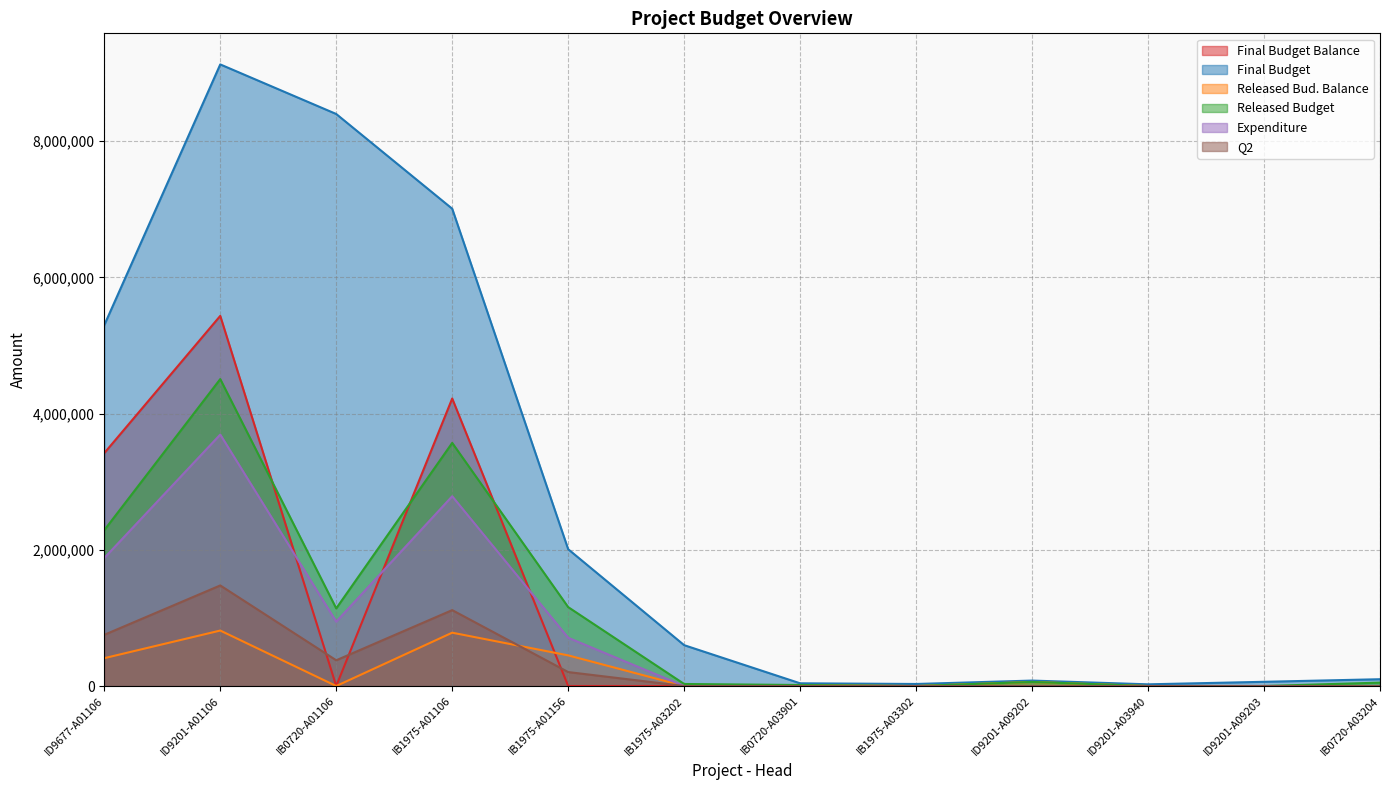

Reading left to right, what are all the values shown in this chart?

Final Budget Balance: ID9677-A01106=3420280	ID9201-A01106=5435500	IB0720-A01106=0	IB1975-A01106=4222125	IB1975-A01156=0	IB1975-A03202=0	IB0720-A03901=0	IB1975-A03302=0	ID9201-A09202=0	ID9201-A03940=0	ID9201-A09203=0	IB0720-A03204=0
Final Budget: ID9677-A01106=5300000	ID9201-A01106=9128000	IB0720-A01106=8400000	IB1975-A01106=7009000	IB1975-A01156=2009000	IB1975-A03202=600000	IB0720-A03901=40000	IB1975-A03302=30000	ID9201-A09202=80000	ID9201-A03940=25000	ID9201-A09203=62000	IB0720-A03204=100000
Released Bud. Balance: ID9677-A01106=409112	ID9201-A01106=814688	IB0720-A01106=0	IB1975-A01106=783250	IB1975-A01156=450000	IB1975-A03202=0	IB0720-A03901=15000	IB1975-A03302=0	ID9201-A09202=60000	ID9201-A03940=0	ID9201-A09203=0	IB0720-A03204=0
Released Budget: ID9677-A01106=2288832	ID9201-A01106=4507188	IB0720-A01106=1140000	IB1975-A01106=3570125	IB1975-A01156=1158767	IB1975-A03202=30000	IB0720-A03901=15000	IB1975-A03302=0	ID9201-A09202=60000	ID9201-A03940=0	ID9201-A09203=0	IB0720-A03204=50000
Expenditure: ID9677-A01106=1879720	ID9201-A01106=3692500	IB0720-A01106=945000	IB1975-A01106=2786875	IB1975-A01156=708767	IB1975-A03202=0	IB0720-A03901=0	IB1975-A03302=0	ID9201-A09202=0	ID9201-A03940=0	ID9201-A09203=0	IB0720-A03204=0
Q2: ID9677-A01106=751888	ID9201-A01106=1477000	IB0720-A01106=378000	IB1975-A01106=1114750	IB1975-A01156=205000	IB1975-A03202=0	IB0720-A03901=0	IB1975-A03302=0	ID9201-A09202=0	ID9201-A03940=0	ID9201-A09203=0	IB0720-A03204=0